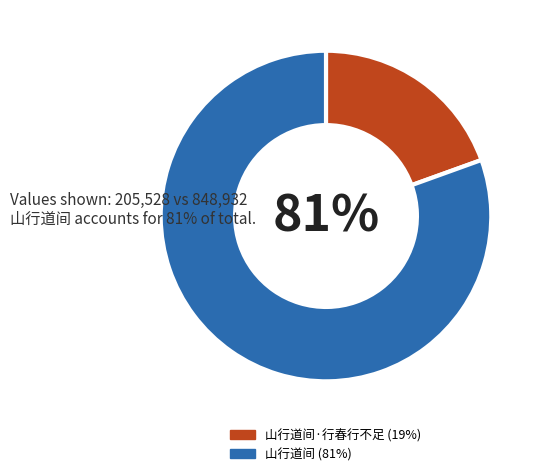

Is there a majority slice in this chart?

Yes